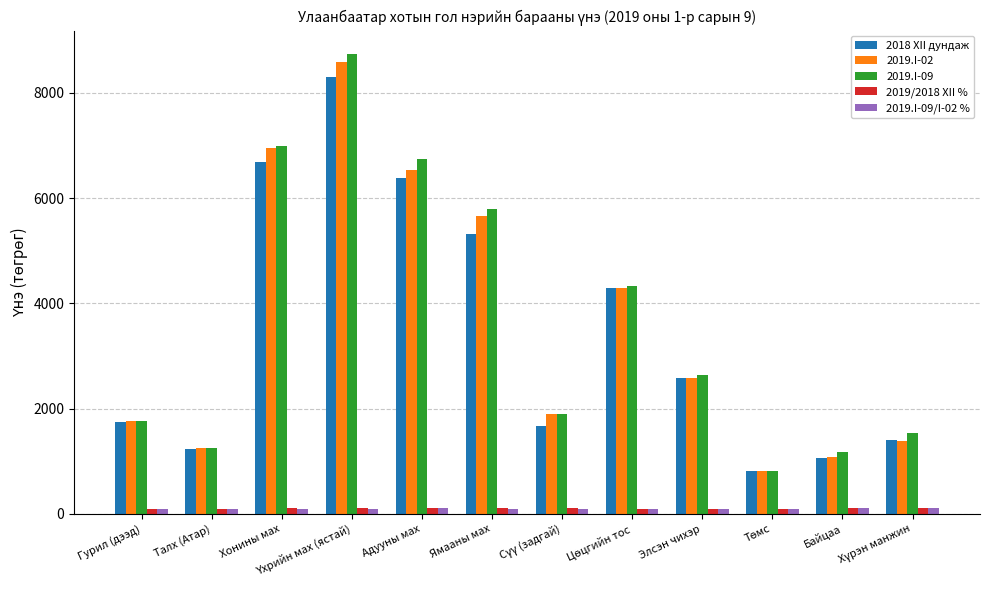

At how many categories does at least one series exceed 2886?

5